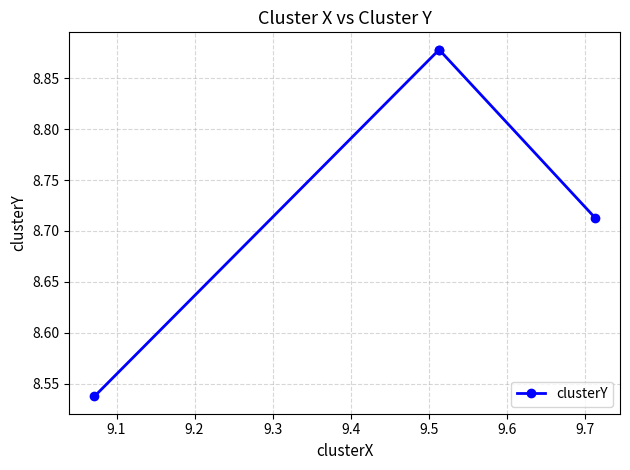

Does the chart have visible grid lines?

Yes